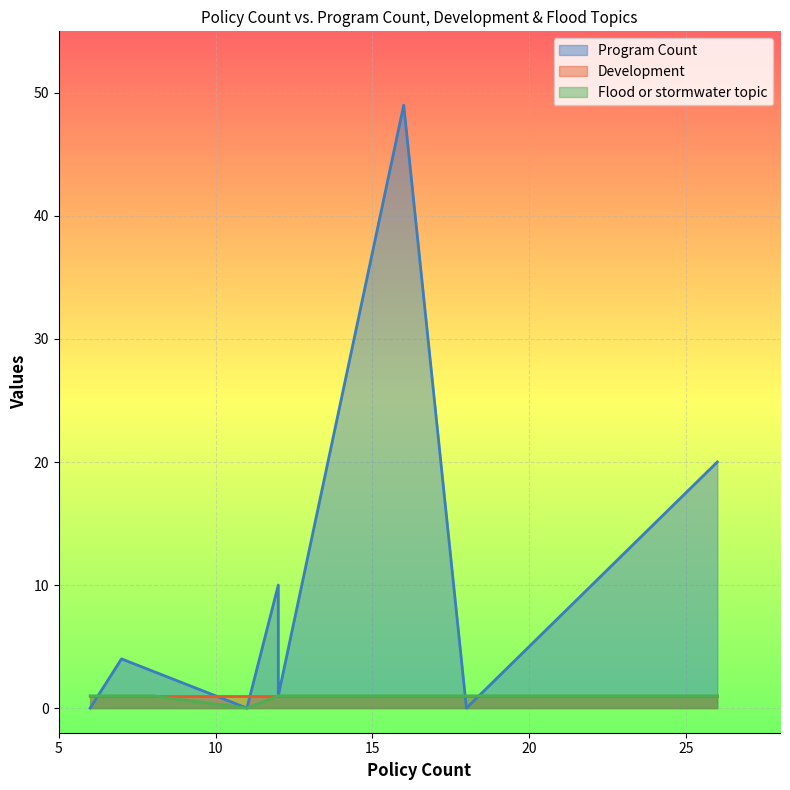

What is the sum of all Flood or stormwater topic values?

8